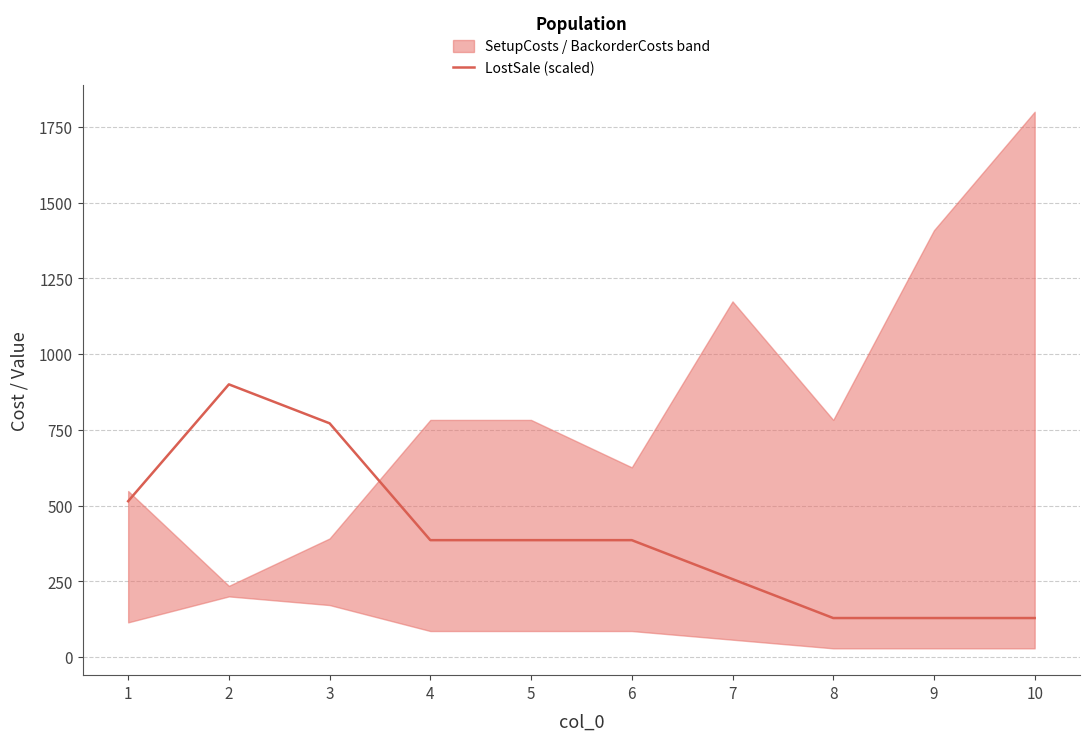

What is the maximum value for LostSale (scaled)?

900.0